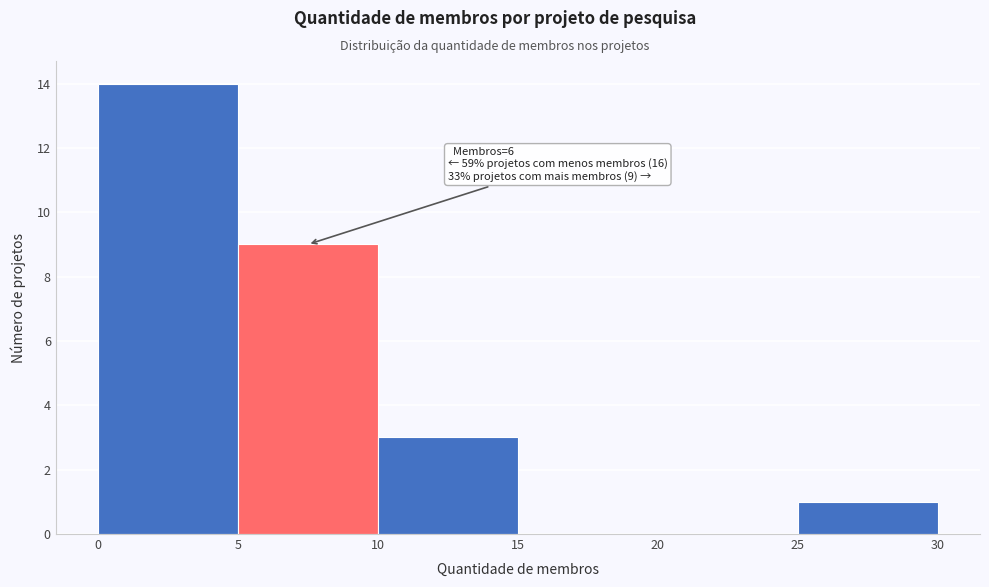

Which range on the x-axis has the tallest bar?

0 to 5